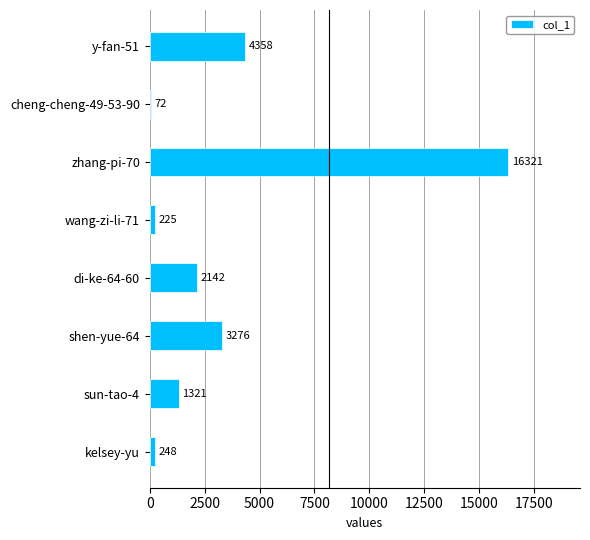

Reading bottom to top, what are all the values shown in this chart?

248	1321	3276	2142	225	16321	72	4358